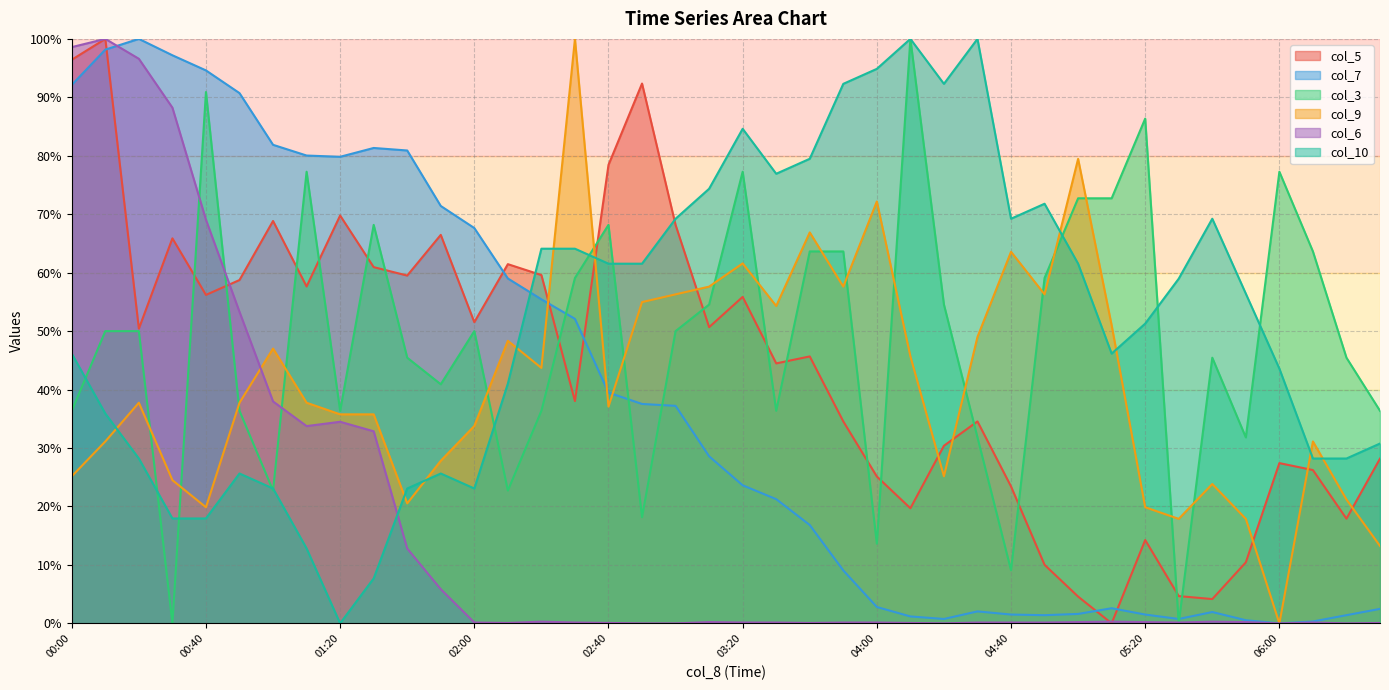

Reading right to left, what are all the values shown in this chart?

col_5: 06:30=28.2	06:20=17.9	06:10=26.2	06:00=27.4	05:50=10.4	05:40=4.2	05:30=4.7	05:20=14.3	05:10=0.0	05:00=4.6	04:50=10.0	04:40=23.4	04:30=34.6	04:20=30.4	04:10=19.7	04:00=25.1	03:50=34.6	03:40=45.7	03:30=44.5	03:20=55.9	03:10=50.7	03:00=68.2	02:50=92.4	02:40=78.4	02:30=38.0	02:20=59.6	02:10=61.5	02:00=51.5	01:50=66.5	01:40=59.5	01:30=61.0	01:20=69.8	01:10=57.6	01:00=68.8	00:50=58.7	00:40=56.2	00:30=65.9	00:20=50.4	00:10=100.0	00:00=96.4
col_7: 06:30=2.5	06:20=1.4	06:10=0.3	06:00=0.0	05:50=0.5	05:40=1.9	05:30=0.8	05:20=1.5	05:10=2.6	05:00=1.6	04:50=1.4	04:40=1.5	04:30=2.0	04:20=0.8	04:10=1.2	04:00=2.8	03:50=9.1	03:40=16.8	03:30=21.3	03:20=23.6	03:10=28.6	03:00=37.2	02:50=37.5	02:40=39.5	02:30=52.1	02:20=55.4	02:10=59.0	02:00=67.6	01:50=71.4	01:40=80.9	01:30=81.3	01:20=79.8	01:10=80.0	01:00=81.9	00:50=90.7	00:40=94.6	00:30=97.2	00:20=100.0	00:10=98.2	00:00=92.1
col_3: 06:30=36.4	06:20=45.5	06:10=63.6	06:00=77.3	05:50=31.8	05:40=45.5	05:30=0.0	05:20=86.4	05:10=72.7	05:00=72.7	04:50=59.1	04:40=9.1	04:30=31.8	04:20=54.5	04:10=100.0	04:00=13.6	03:50=63.6	03:40=63.6	03:30=36.4	03:20=77.3	03:10=54.5	03:00=50.0	02:50=18.2	02:40=68.2	02:30=59.1	02:20=36.4	02:10=22.7	02:00=50.0	01:50=40.9	01:40=45.5	01:30=68.2	01:20=36.4	01:10=77.3	01:00=22.7	00:50=36.4	00:40=90.9	00:30=0.0	00:20=50.0	00:10=50.0	00:00=36.4
col_9: 06:30=13.2	06:20=21.2	06:10=31.1	06:00=0.0	05:50=17.9	05:40=23.8	05:30=17.9	05:20=19.9	05:10=51.0	05:00=79.5	04:50=56.3	04:40=63.6	04:30=49.0	04:20=25.2	04:10=45.7	04:00=72.2	03:50=57.6	03:40=66.9	03:30=54.3	03:20=61.6	03:10=57.6	03:00=56.3	02:50=55.0	02:40=37.1	02:30=100.0	02:20=43.7	02:10=48.3	02:00=33.8	01:50=27.8	01:40=20.5	01:30=35.8	01:20=35.8	01:10=37.7	01:00=47.0	00:50=37.7	00:40=19.9	00:30=24.5	00:20=37.7	00:10=31.1	00:00=25.2
col_6: 06:30=0.1	06:20=0.0	06:10=0.1	06:00=0.0	05:50=0.2	05:40=0.3	05:30=0.1	05:20=0.2	05:10=0.3	05:00=0.2	04:50=0.1	04:40=0.1	04:30=0.1	04:20=0.0	04:10=0.1	04:00=0.1	03:50=0.1	03:40=0.1	03:30=0.1	03:20=0.1	03:10=0.2	03:00=0.0	02:50=0.0	02:40=0.1	02:30=0.1	02:20=0.3	02:10=0.1	02:00=0.1	01:50=5.8	01:40=12.8	01:30=32.9	01:20=34.5	01:10=33.8	01:00=38.0	00:50=53.3	00:40=69.1	00:30=88.2	00:20=96.6	00:10=100.0	00:00=98.6
col_10: 06:30=30.8	06:20=28.2	06:10=28.2	06:00=43.6	05:50=56.4	05:40=69.2	05:30=59.0	05:20=51.3	05:10=46.2	05:00=61.5	04:50=71.8	04:40=69.2	04:30=100.0	04:20=92.3	04:10=100.0	04:00=94.9	03:50=92.3	03:40=79.5	03:30=76.9	03:20=84.6	03:10=74.4	03:00=69.2	02:50=61.5	02:40=61.5	02:30=64.1	02:20=64.1	02:10=41.0	02:00=23.1	01:50=25.6	01:40=23.1	01:30=7.7	01:20=0.0	01:10=12.8	01:00=23.1	00:50=25.6	00:40=17.9	00:30=17.9	00:20=28.2	00:10=35.9	00:00=46.2